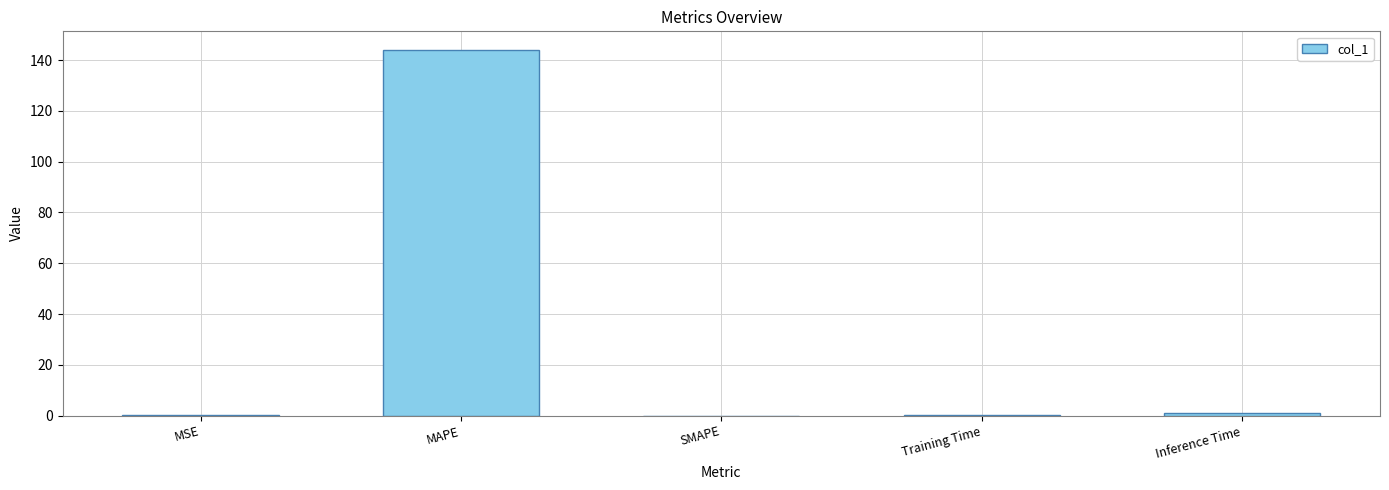

The value at SMAPE is -75.5. True or false?

False